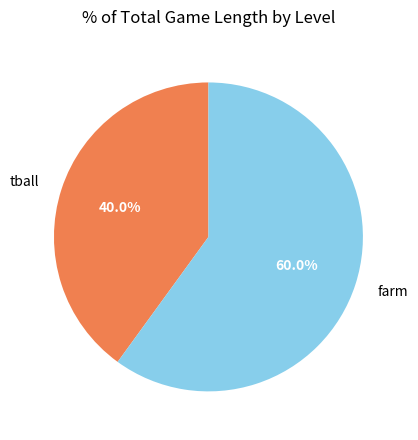

How much of the chart is everything except farm?

40.0%